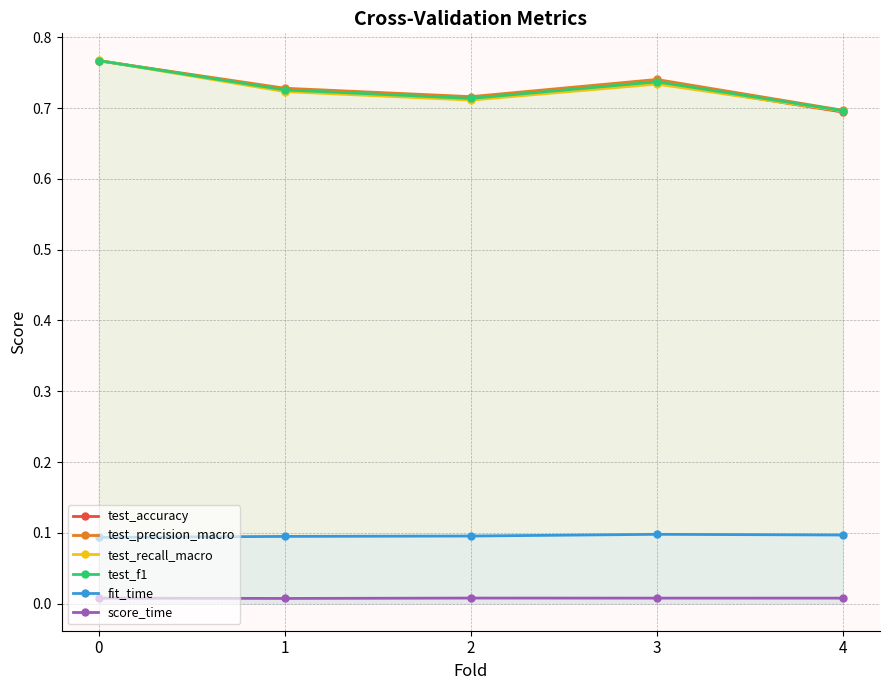

What are all the series names shown in the legend?

test_accuracy, test_precision_macro, test_recall_macro, test_f1, fit_time, score_time